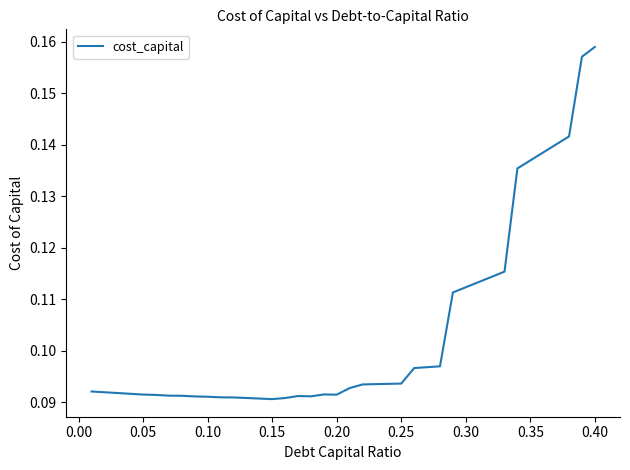

At which category does the chart reach its peak across all series?

0.40